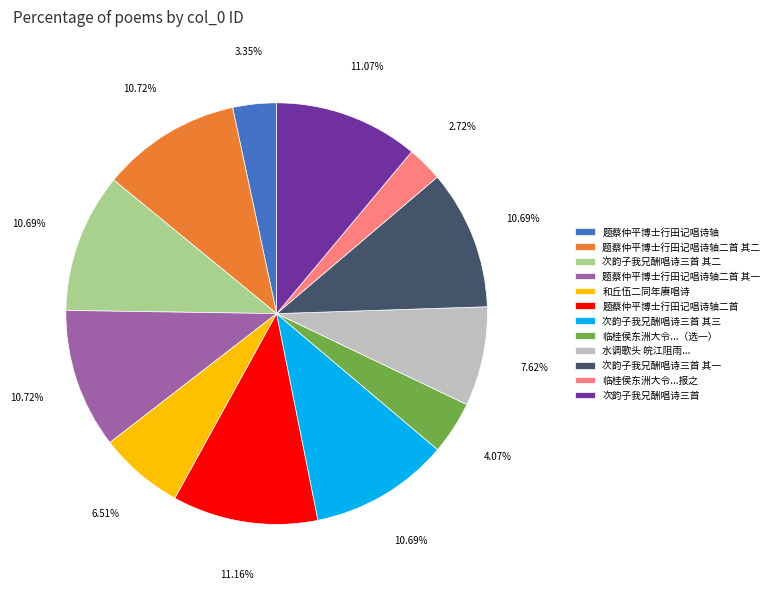

Which has a higher value, 临桂侯东洲大令...报之 or 和丘伍二同年赓唱诗?

和丘伍二同年赓唱诗